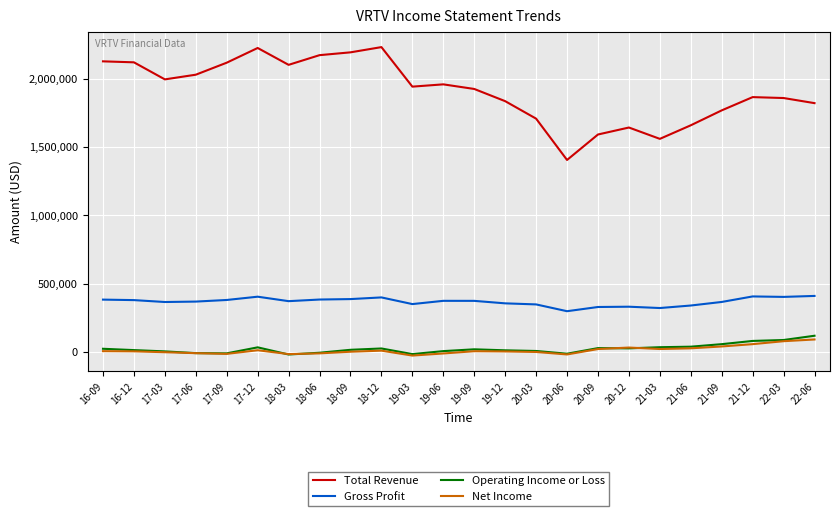

Which series has the largest total across all categories?

Total Revenue